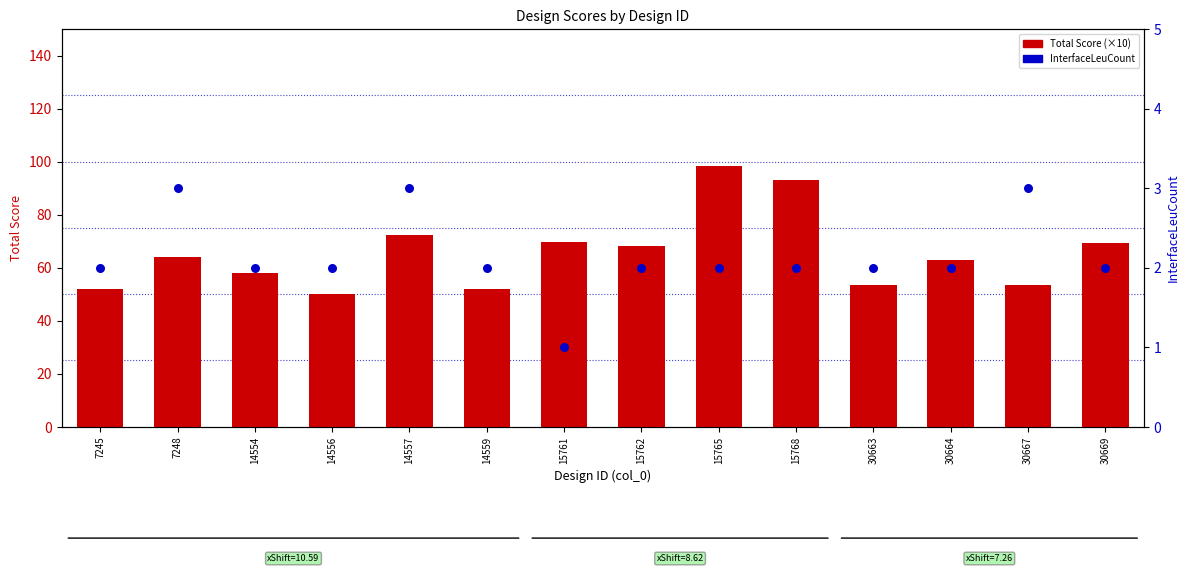

Which series has the largest Y range (max minus min)?

Total Score (scaled)